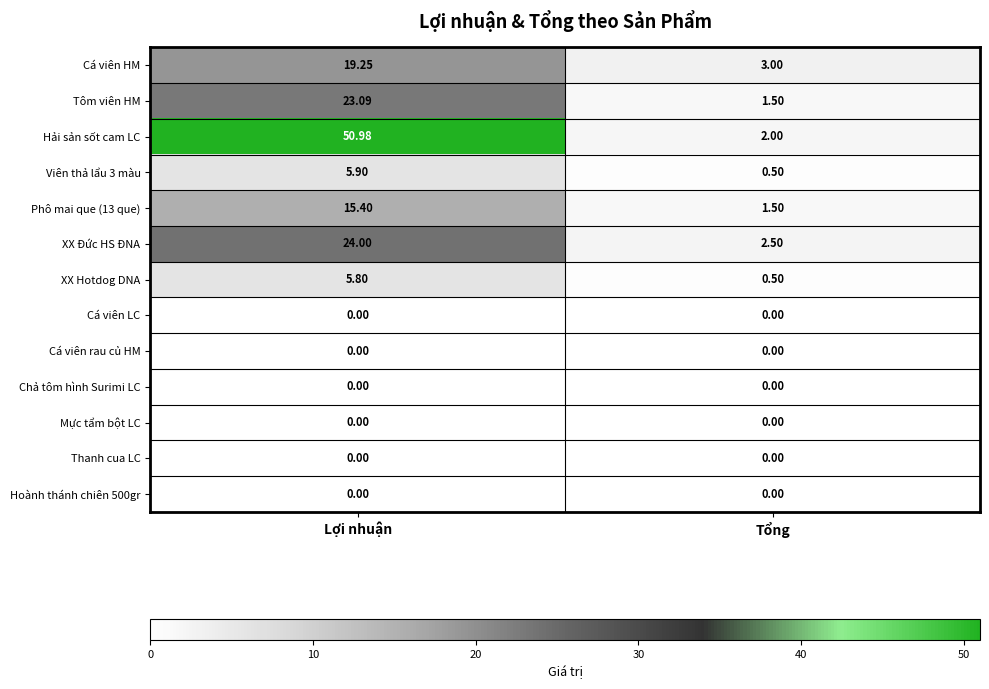

At which category does the chart reach its peak across all series?

Lợi nhuận